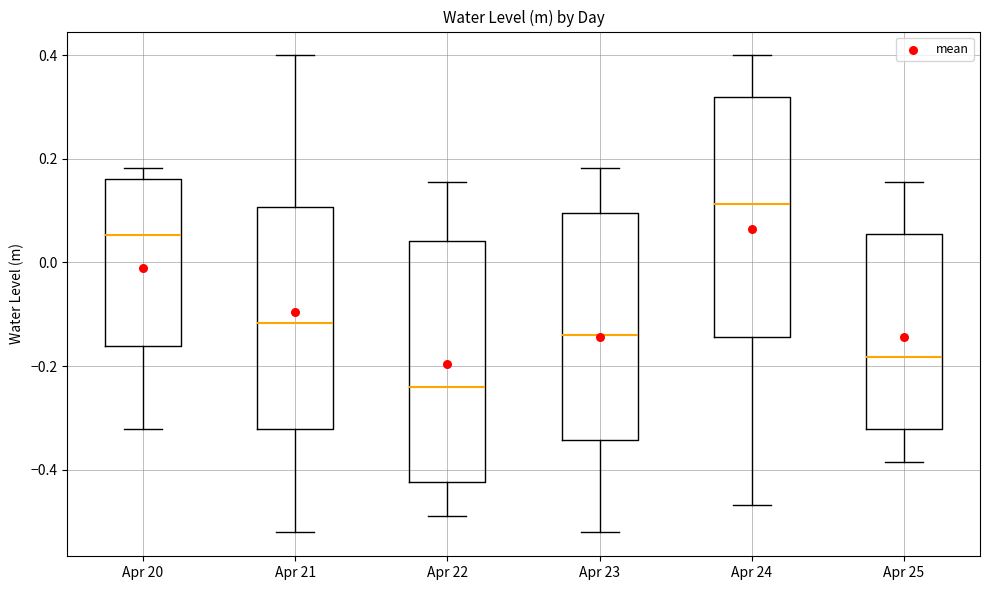

Reading left to right, transcribe this box plot: for each box, give where its median line is, the range the box spans, and where its two whiskers end, as read against the y-axis. The values are not printed on the chart, so give them approximately, as read against the axis.

Apr 20: median 0.06, box -0.16 to 0.16, whiskers -0.32 to 0.18
Apr 21: median -0.12, box -0.32 to 0.10, whiskers -0.52 to 0.40
Apr 22: median -0.24, box -0.42 to 0.04, whiskers -0.50 to 0.16
Apr 23: median -0.14, box -0.34 to 0.10, whiskers -0.52 to 0.18
Apr 24: median 0.12, box -0.14 to 0.32, whiskers -0.46 to 0.40
Apr 25: median -0.18, box -0.32 to 0.06, whiskers -0.38 to 0.16